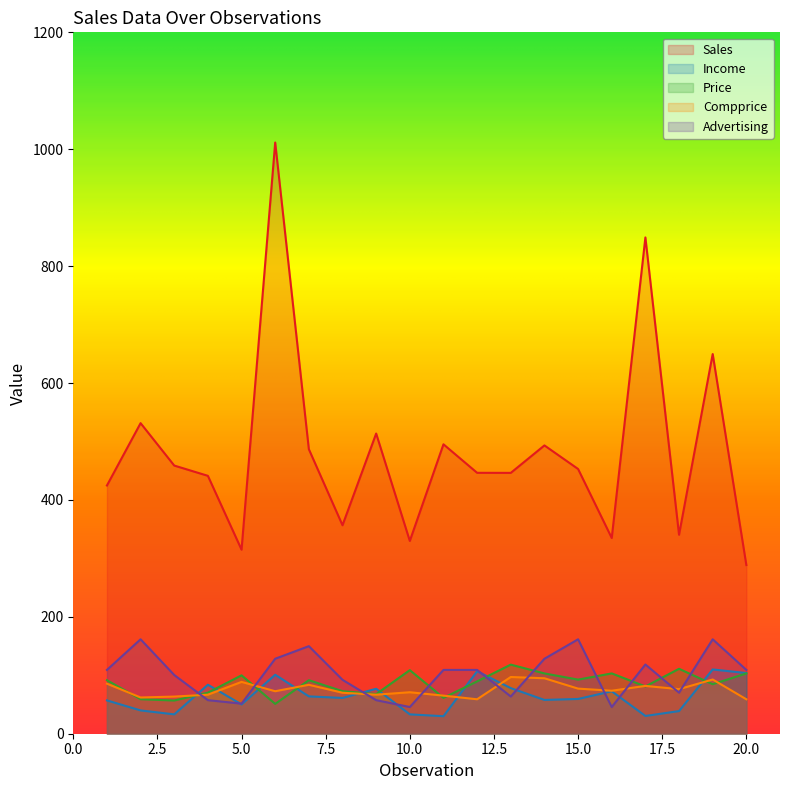

Reading right to left, list all the values displayed in this chart.

Sales: 288.6	649.6	340.4	849.1	334.9	452.9	493.2	446.3	446.4	495.2	329.8	513.6	356.7	486.8	1011.5	314.9	441.2	458.8	531.4	424.7
Income: 103.8	110.0	38.8	30.4	72.7	59.5	57.8	78.0	106.8	30.0	33.1	76.9	61.2	63.9	100.9	50.1	83.8	33.1	39.9	57.0
Price: 103.2	84.7	111.1	80.9	103.2	92.6	103.2	118.2	89.5	61.4	108.8	67.8	72.8	91.6	51.1	99.9	70.2	56.8	59.0	91.6
Compprice: 58.9	92.8	76.2	81.8	73.6	77.2	94.9	97.0	58.9	65.2	71.0	66.8	70.1	83.7	72.7	88.7	66.8	63.5	62.0	85.7
Advertising: 109.2	161.6	70.2	118.4	45.7	161.6	128.3	63.7	109.2	109.2	45.7	57.4	92.2	149.8	128.3	51.5	57.4	100.4	161.6	109.2